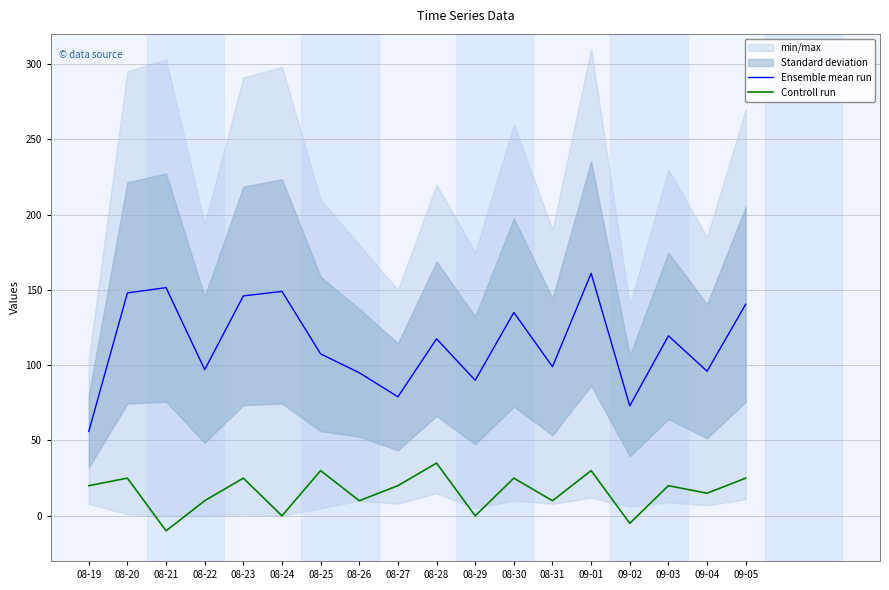

The Controll run series shows 10.0 at 08-26. True or false?

True